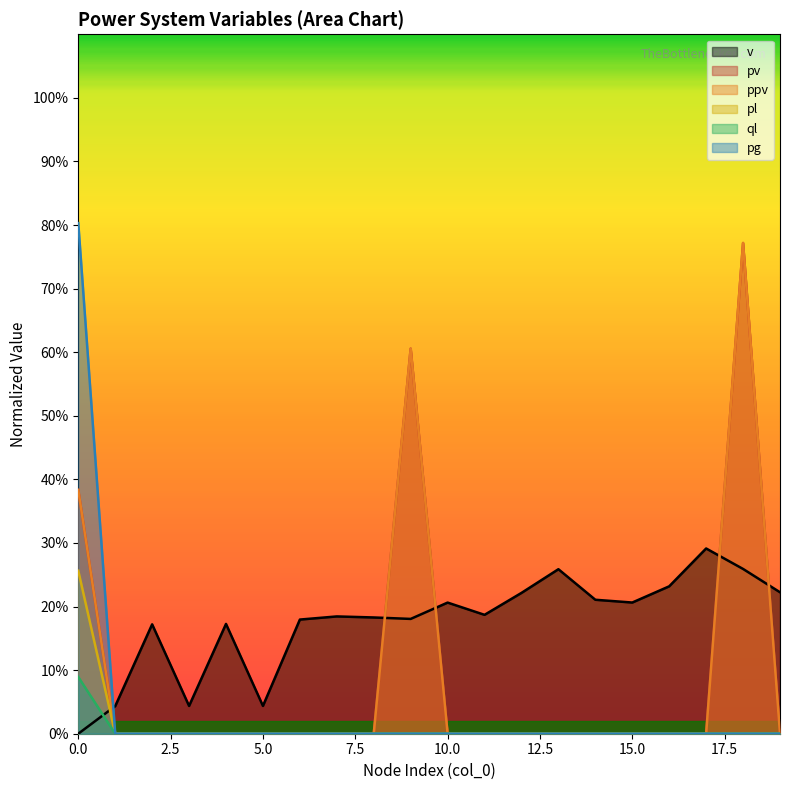

How many interior local peaks does the v series have?

6